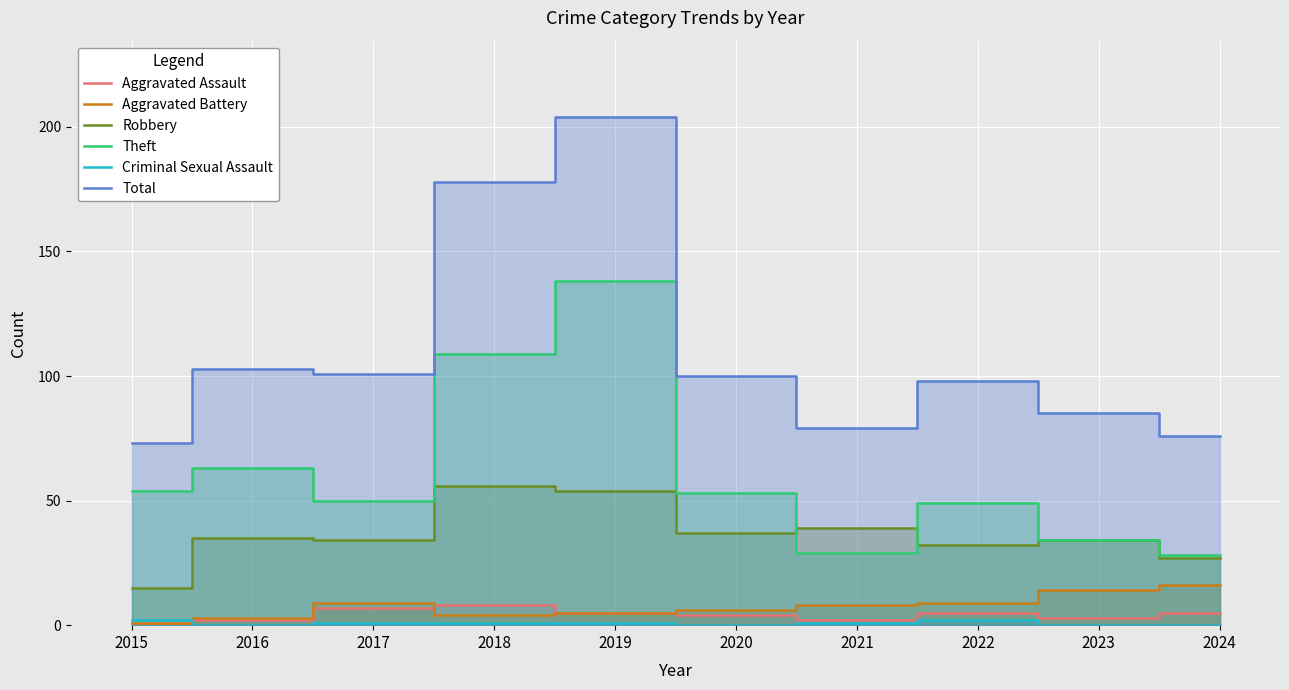

Which series has the largest total across all categories?

Total